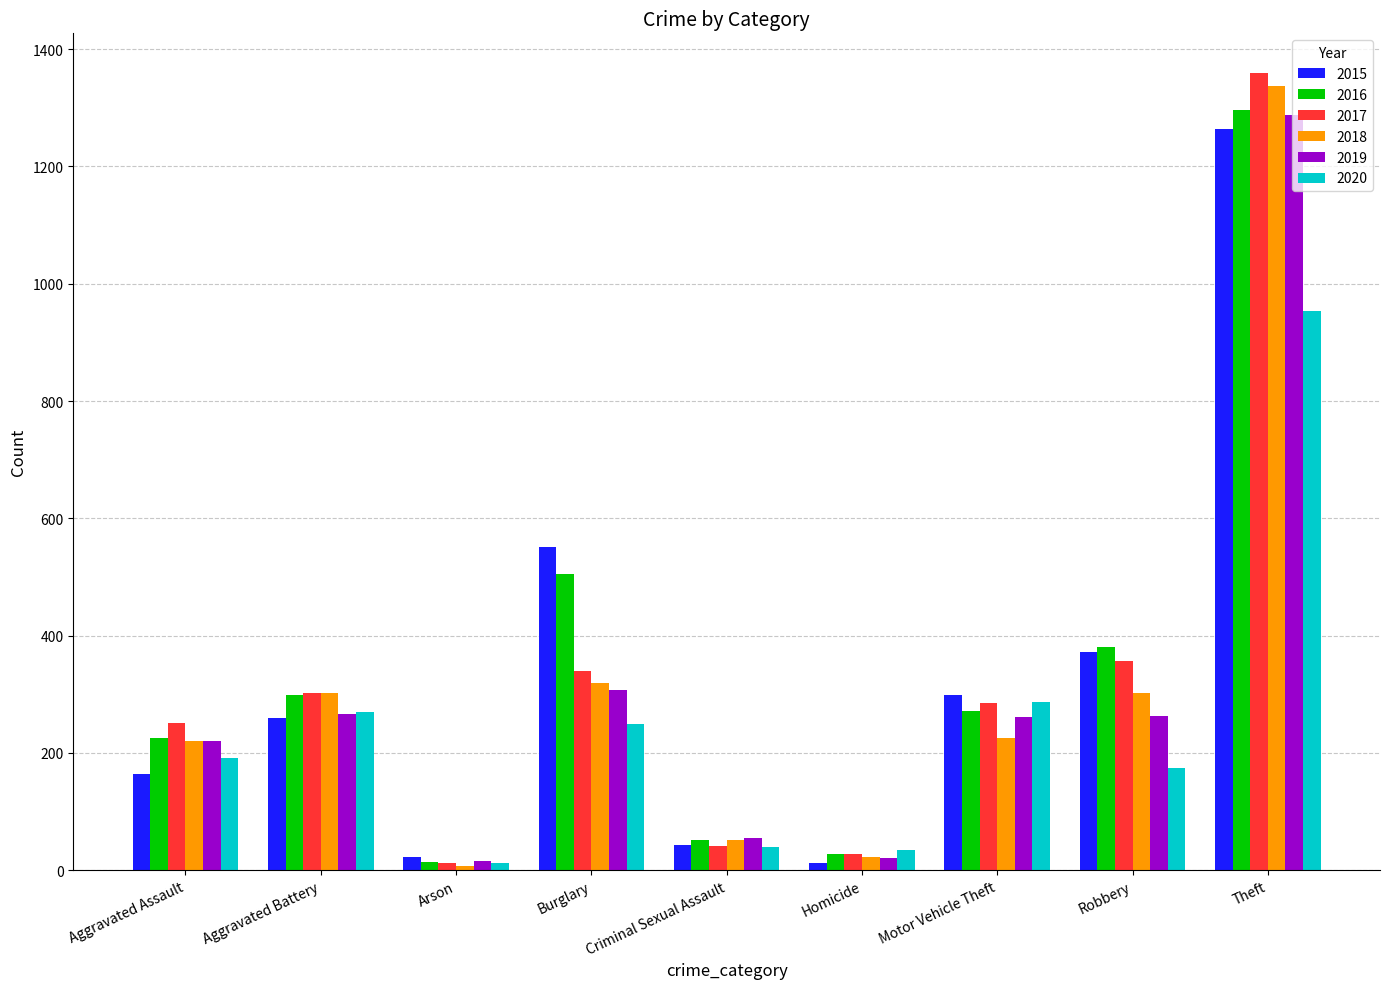

What is the lowest value of the 2017 series?

12